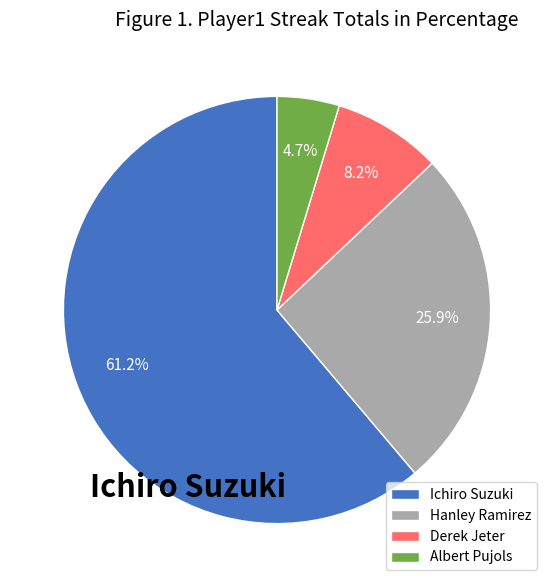

What is the largest slice in the pie chart?

Ichiro Suzuki